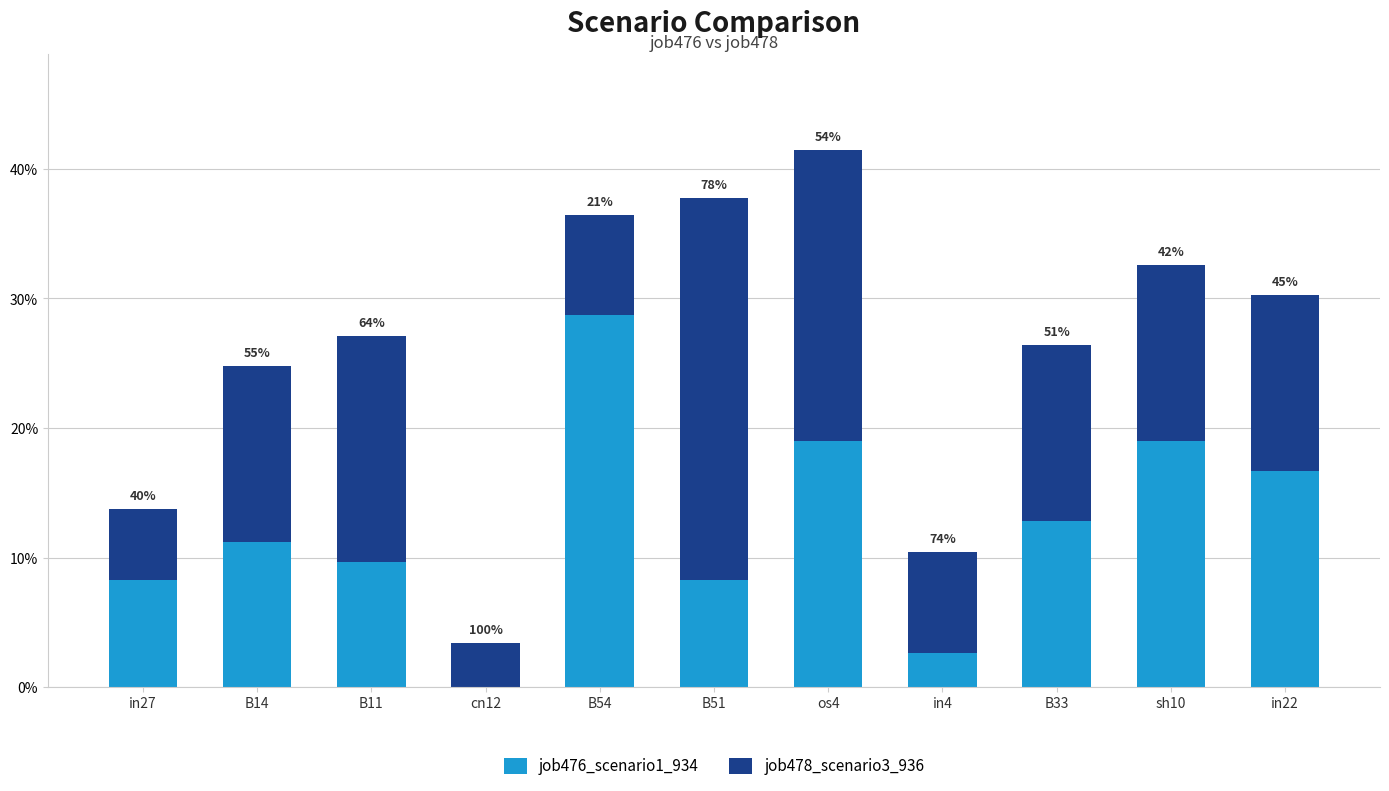

What are all the series names shown in the legend?

job476_scenario1_934, job478_scenario3_936